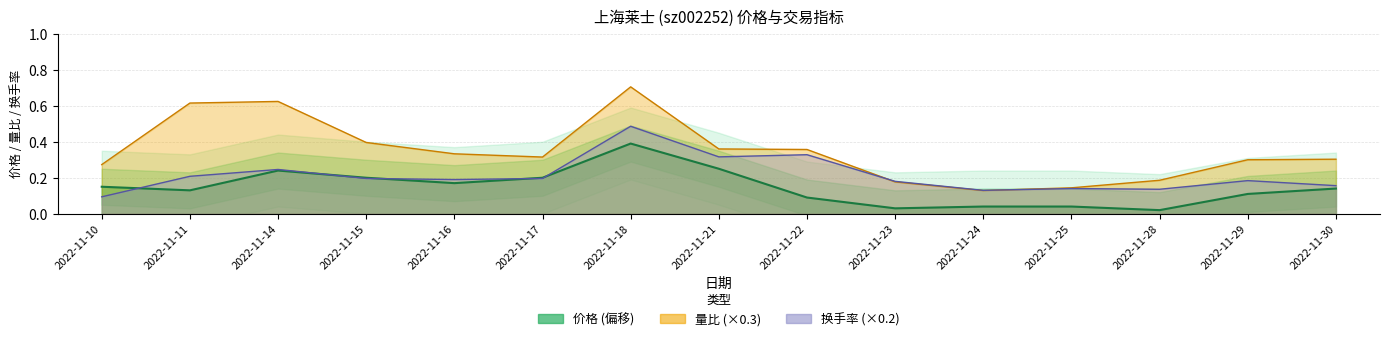

How many times do 量比 and 换手率 cross each other?

2